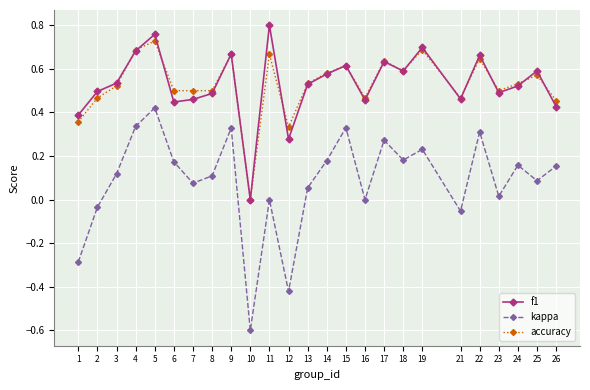

At which category is the sum across all series the highest?

5